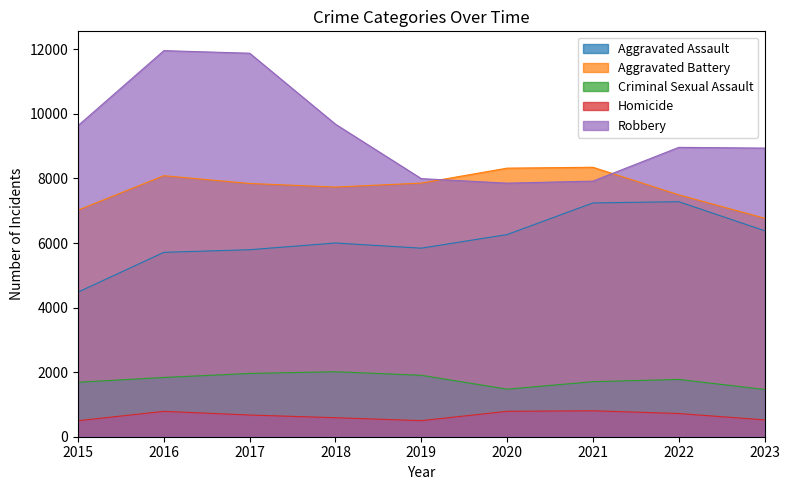

At which label is Robbery closest to 9907?

2018